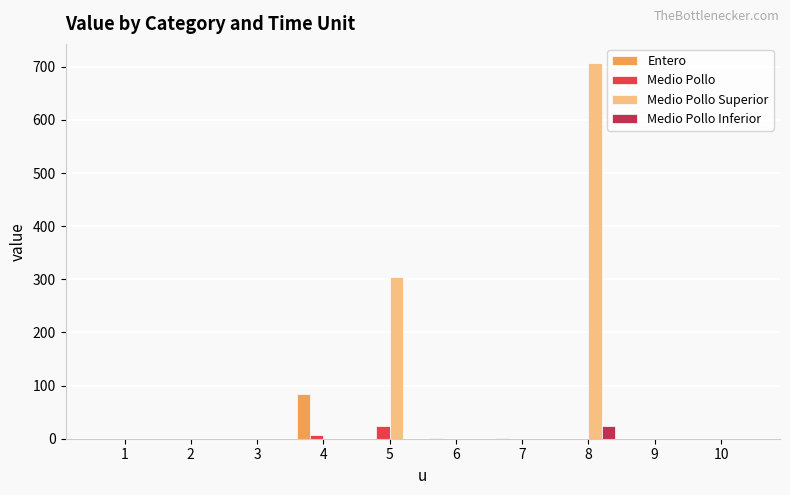

Is it true that Entero equals 51.9 at 2?

False